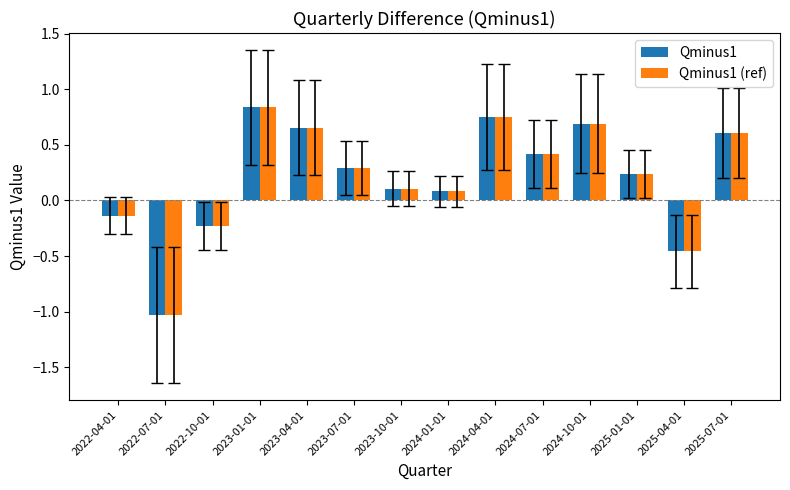

What is the minimum value shown in the chart?

-1.0